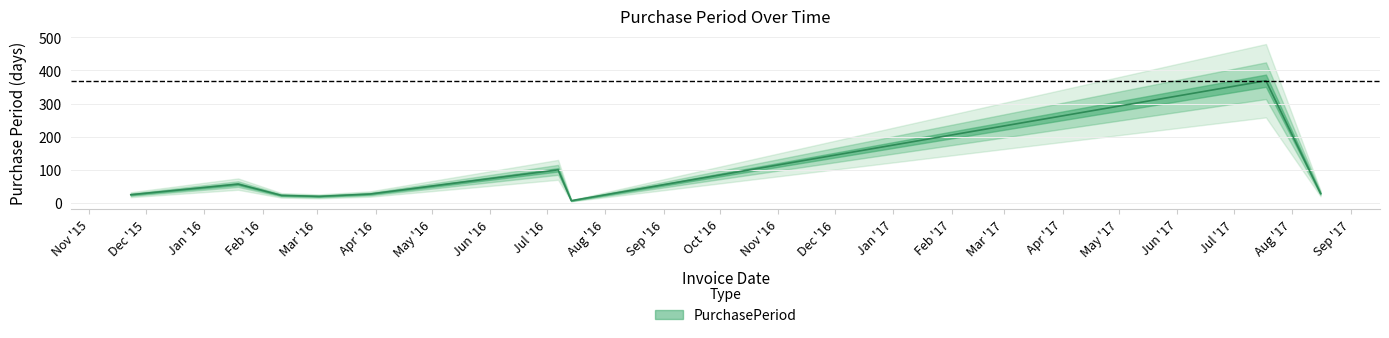

What is the label of the 2nd point from the right?

2017-07-18